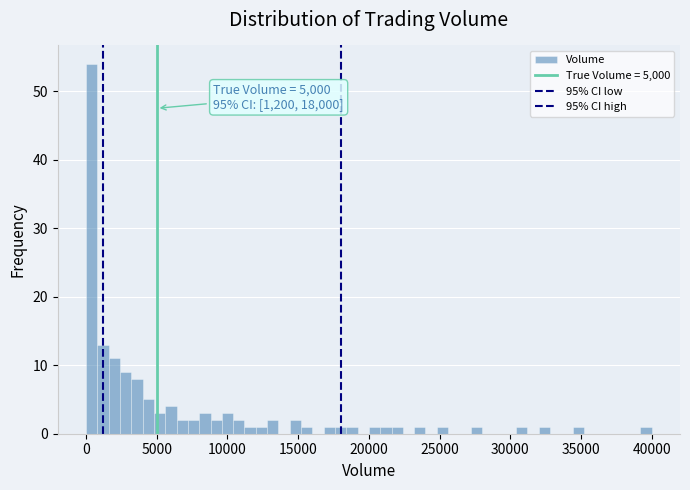

Read against the x-axis, roughly where is the centre of the tallest bar?

500